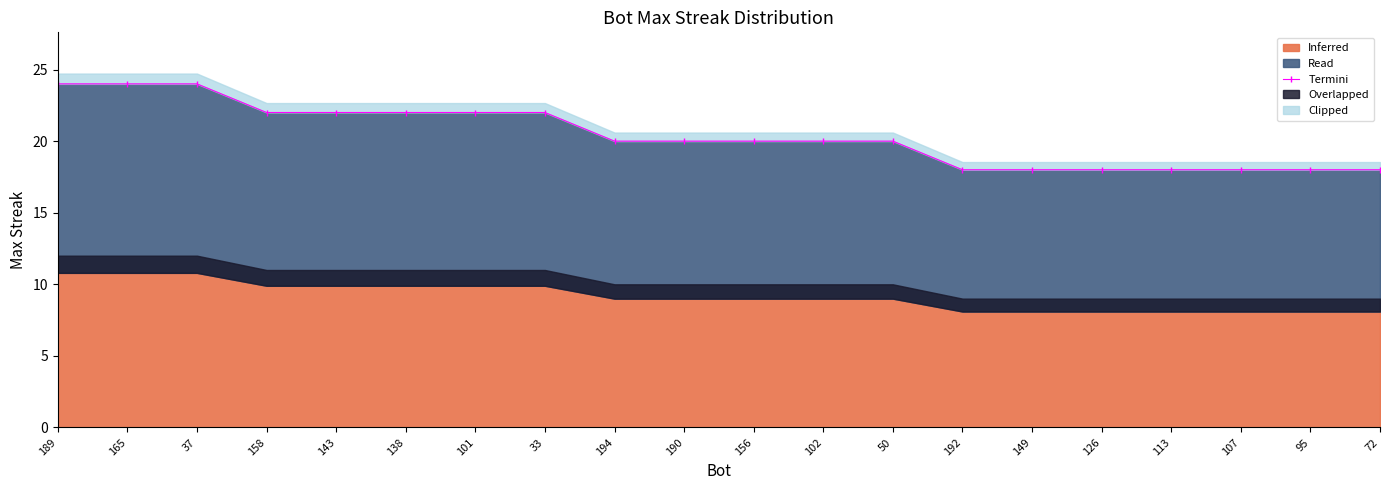

True or false: the data shows 38 at 158.

False